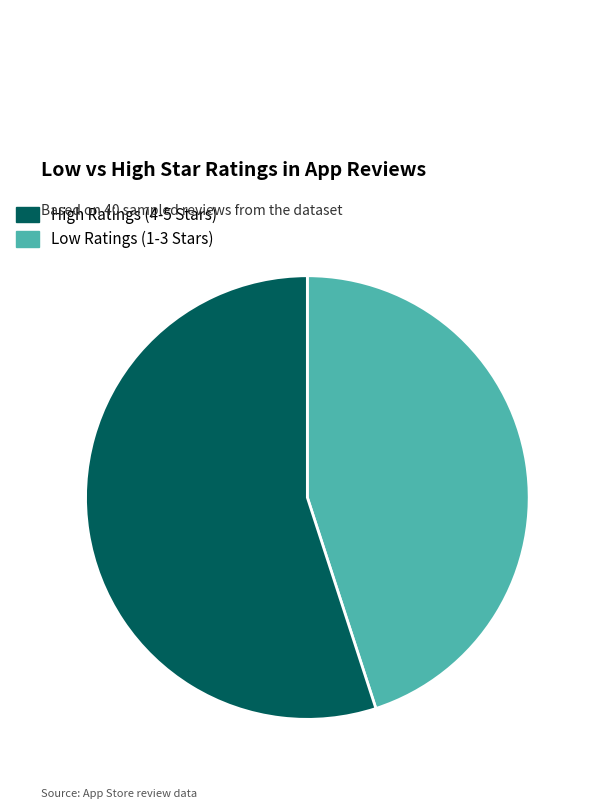

Is there a majority slice in this chart?

Yes